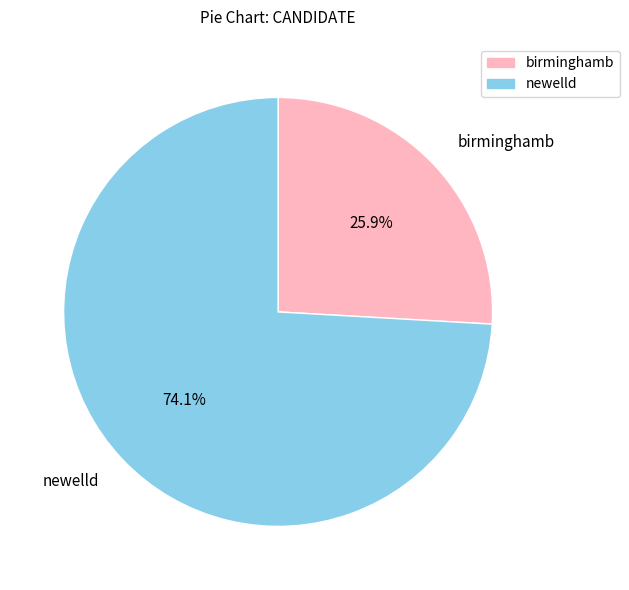

What percentage is the birminghamb slice, to the nearest percent?

26%